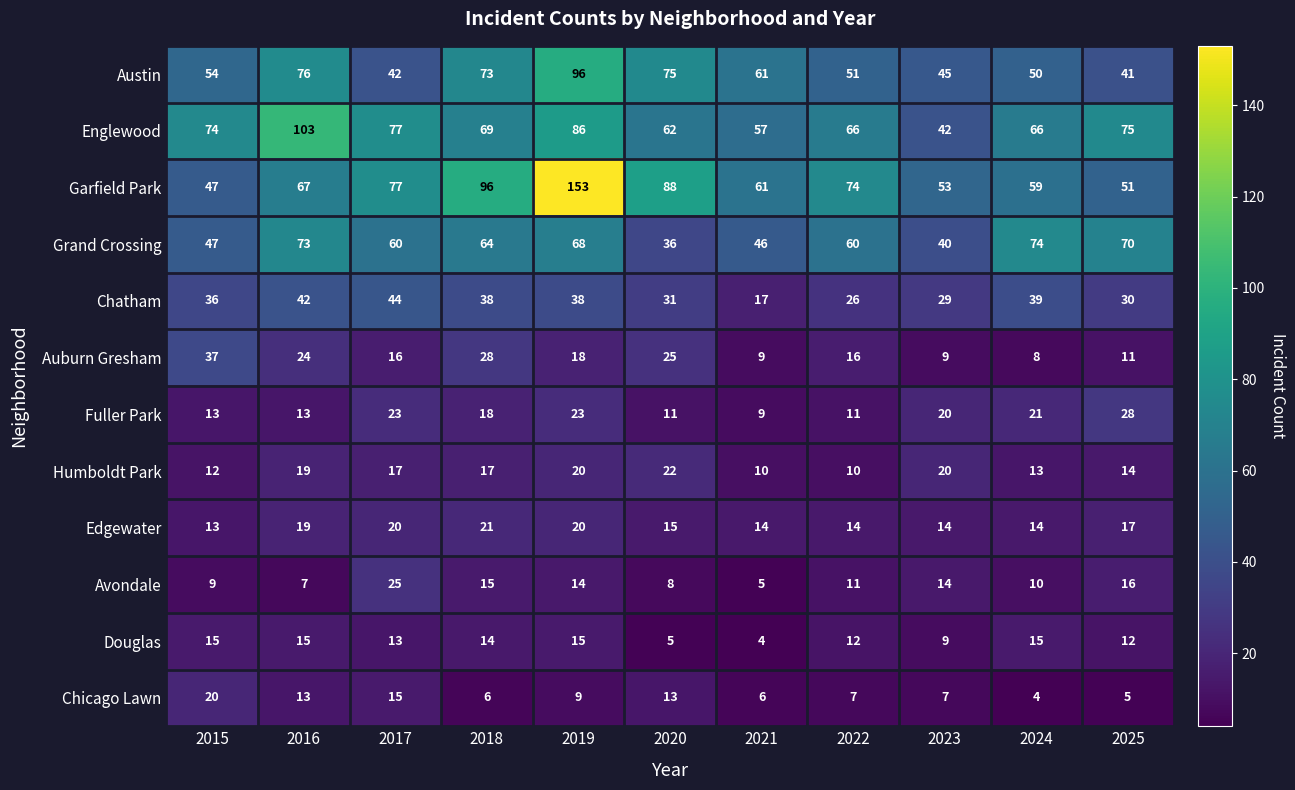

Which category has the highest value across all series?

2019